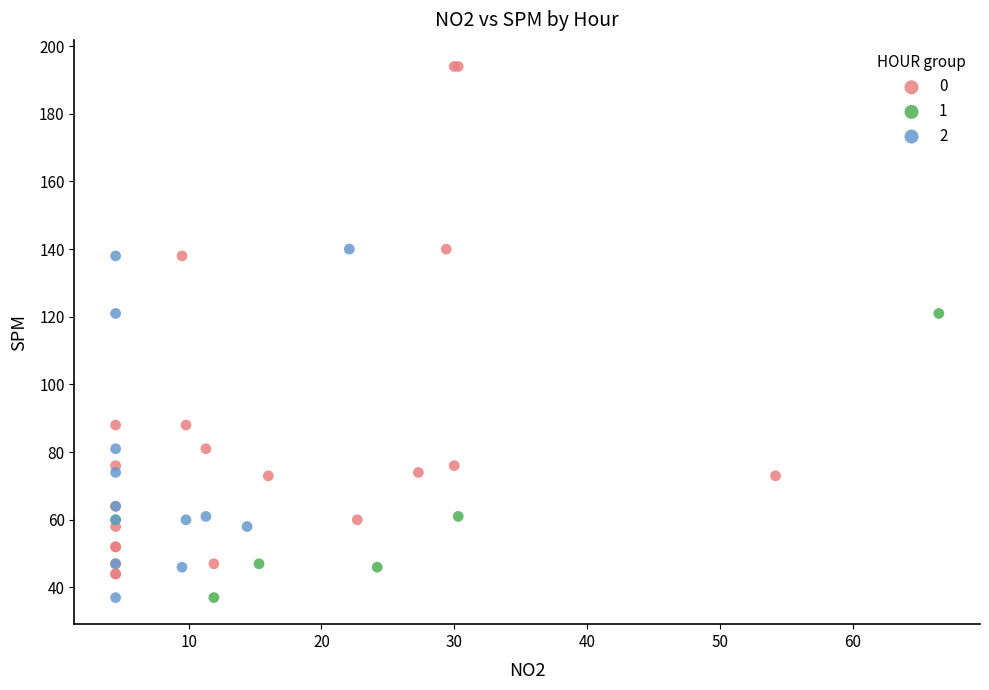

What are all the series names shown in the legend?

0, 1, 2